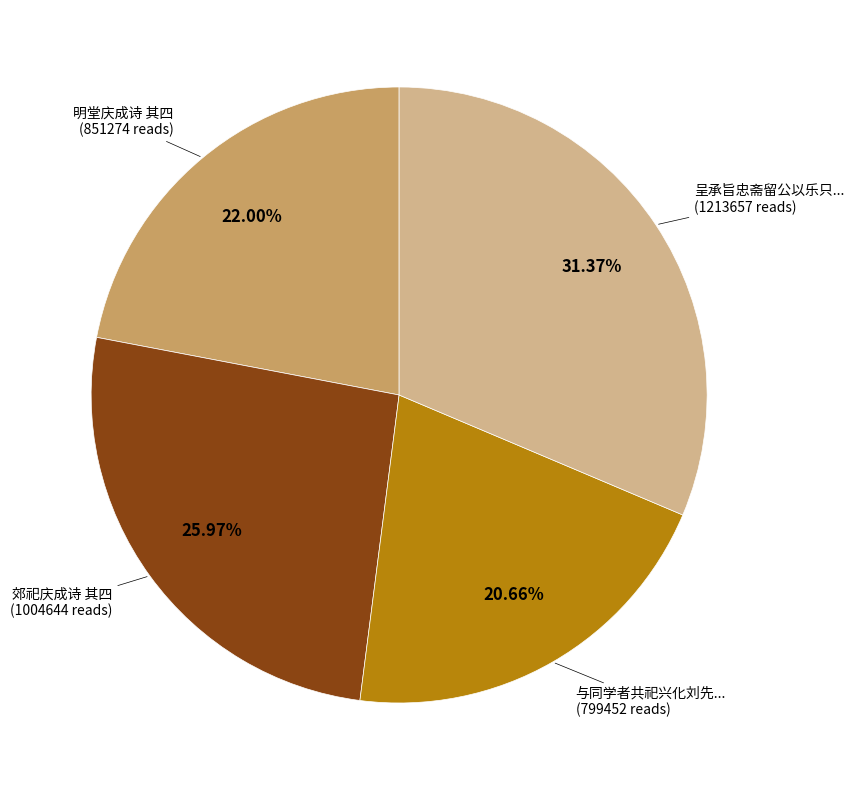

Is there a majority slice in this chart?

No